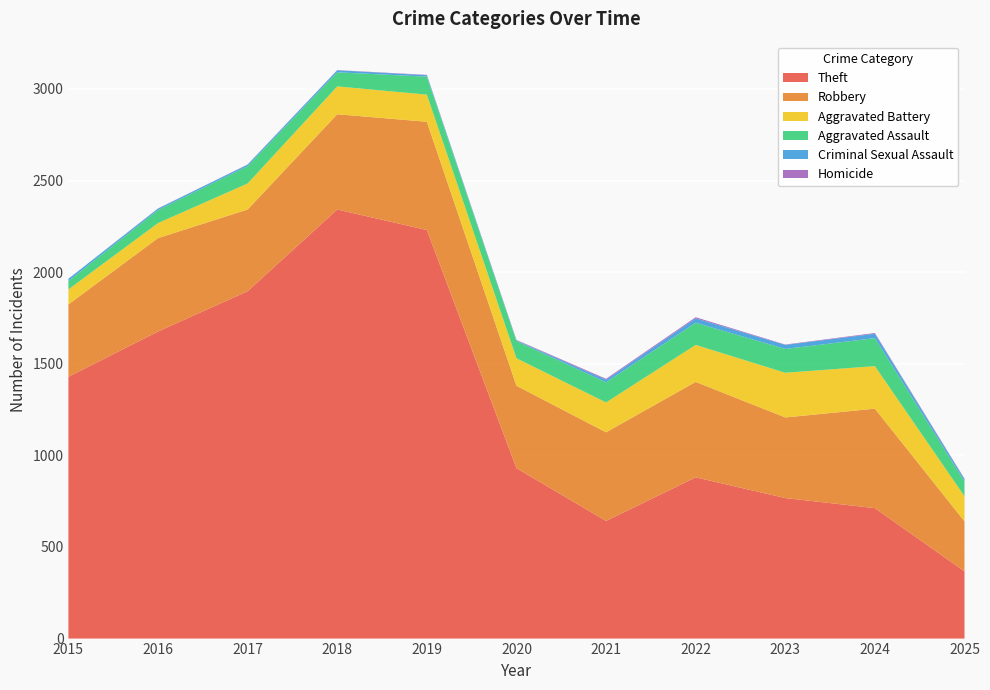

Reading left to right, what are all the values shown in this chart?

Theft: 1429	1676	1896	2342	2230	930	642	880	767	712	367
Robbery: 395	510	446	520	591	450	484	521	440	543	273
Aggravated Battery: 82	82	142	152	148	150	163	202	244	232	137
Aggravated Assault: 46	71	95	77	98	94	110	121	130	153	81
Criminal Sexual Assault: 12	8	8	11	8	3	14	24	22	24	12
Homicide: 0	1	1	1	2	3	5	6	2	4	3